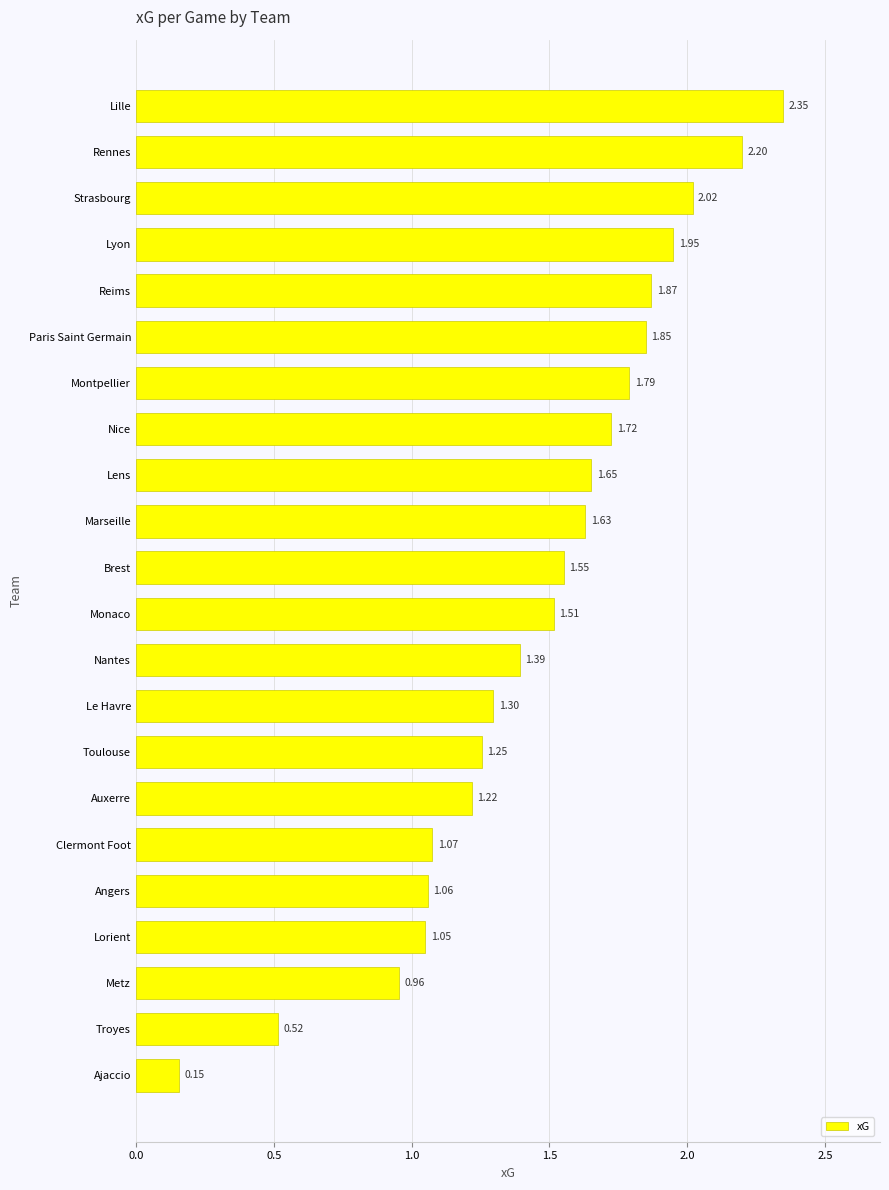

Which category has the lowest value across all series?

Ajaccio